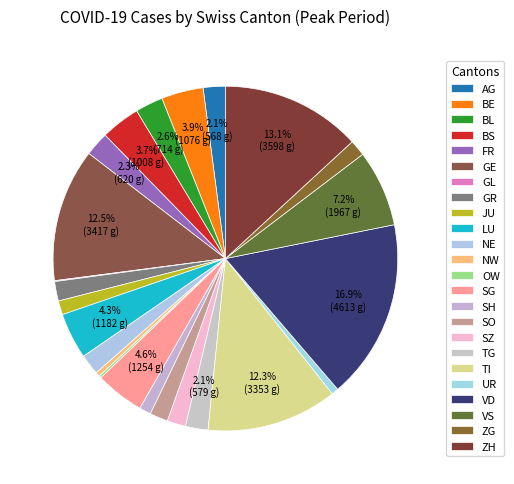

What percentage do BE and TG together represent?

6.0%